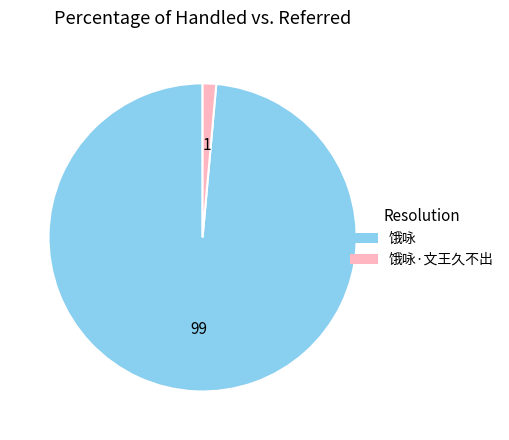

Between 饿咏·文王久不出 and 饿咏, which is larger?

饿咏